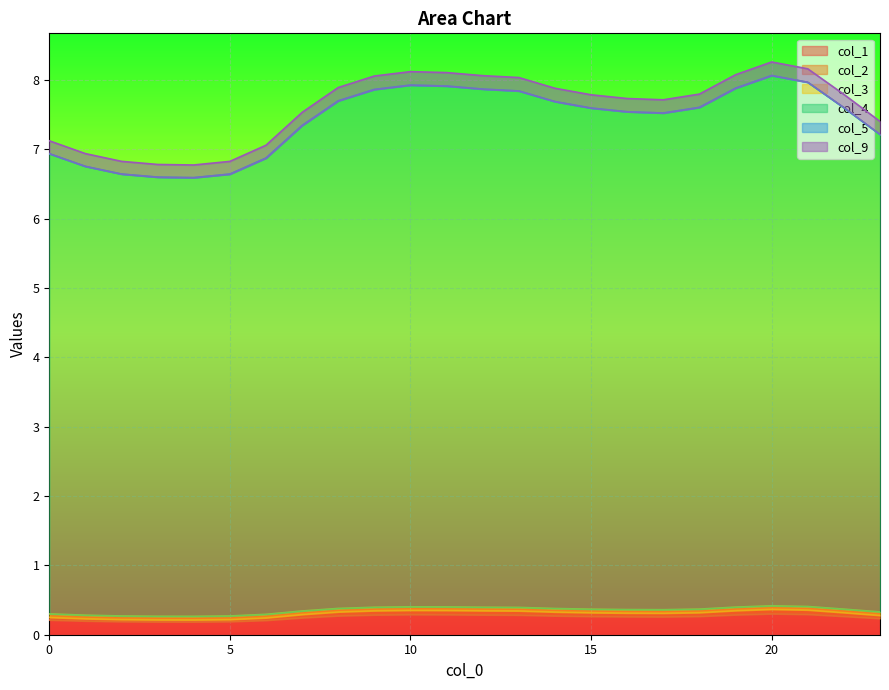

What is the value of the col_9 point at the 5th from the left?

0.2